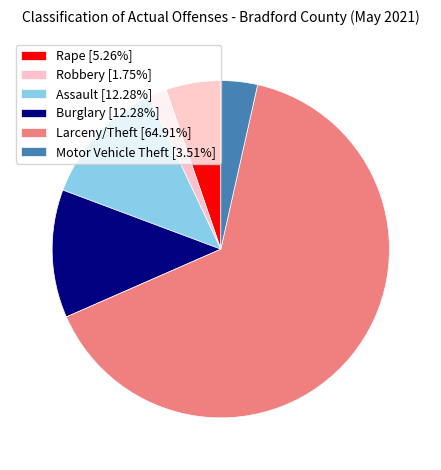

Which slice is the smallest?

Robbery